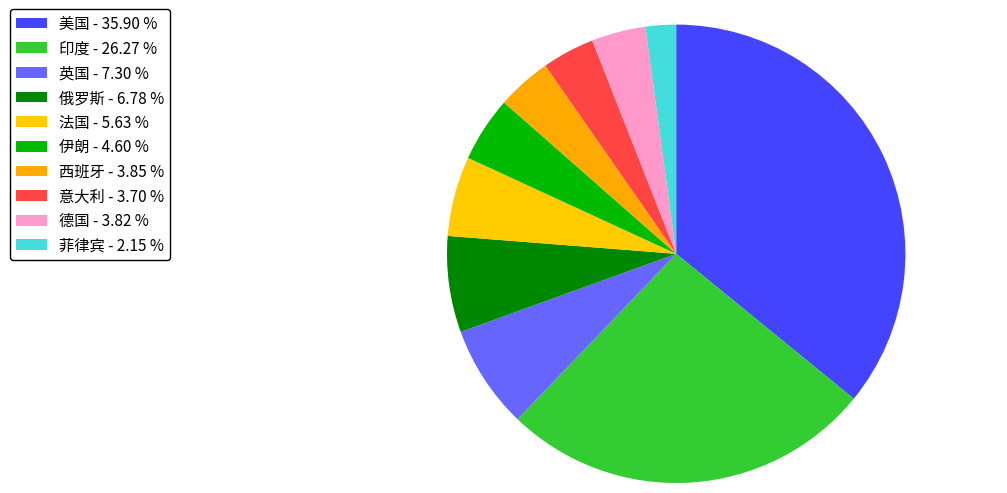

Which category has the biggest portion of the pie?

美国